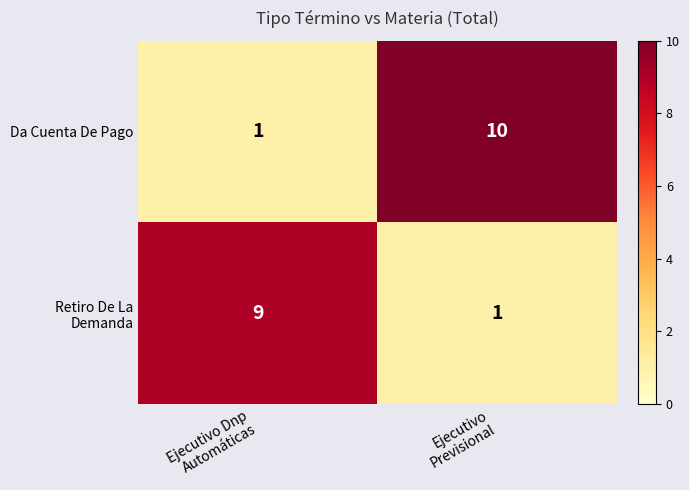

Which series has the largest total across all categories?

Da Cuenta De Pago